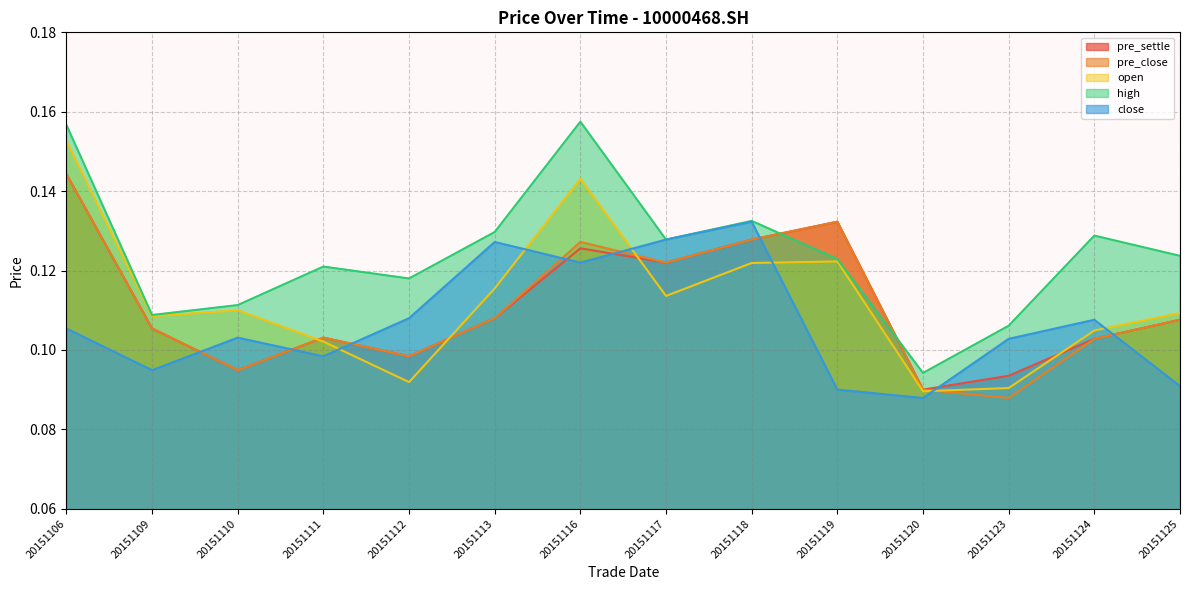

The pre_close series shows 0.2 at 20151119. True or false?

False